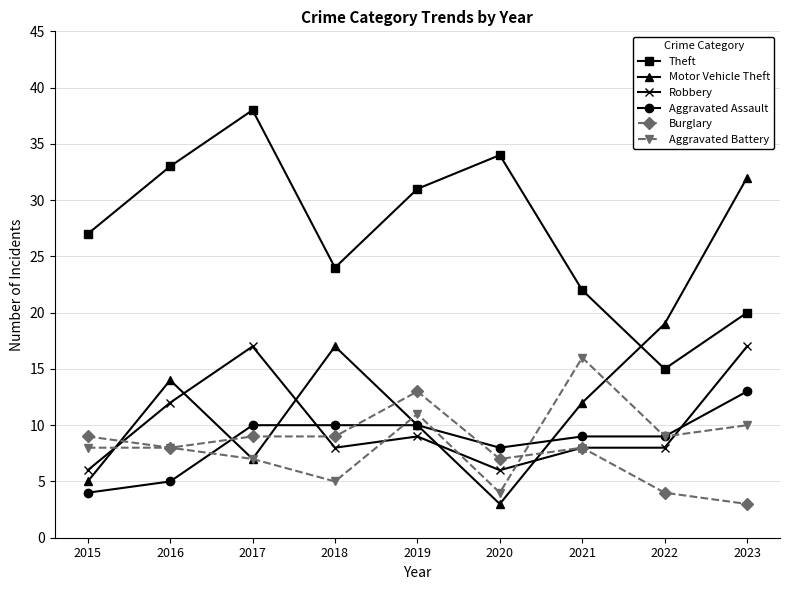

How many data points does each series have?

9